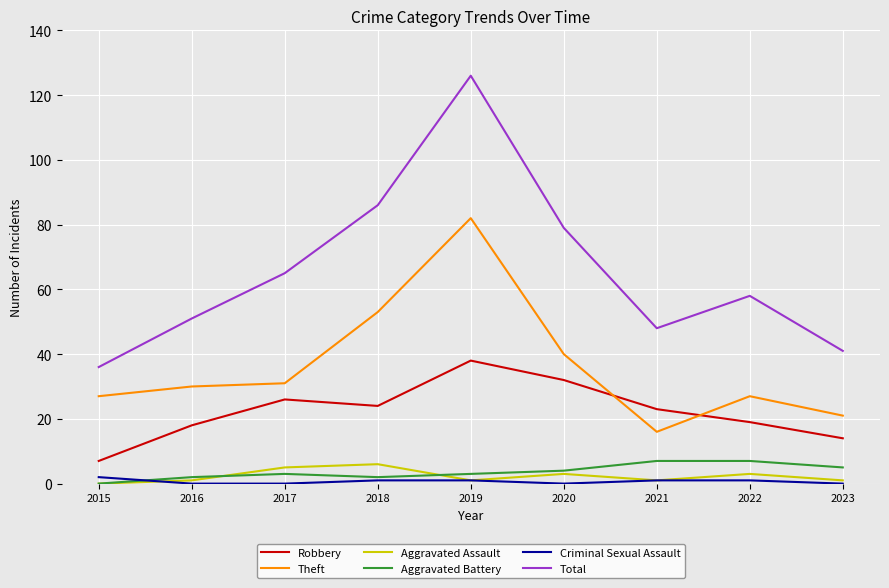

Reading left to right, list all the values displayed in this chart.

Robbery: 7	18	26	24	38	32	23	19	14
Theft: 27	30	31	53	82	40	16	27	21
Aggravated Assault: 0	1	5	6	1	3	1	3	1
Aggravated Battery: 0	2	3	2	3	4	7	7	5
Criminal Sexual Assault: 2	0	0	1	1	0	1	1	0
Total: 36	51	65	86	126	79	48	58	41